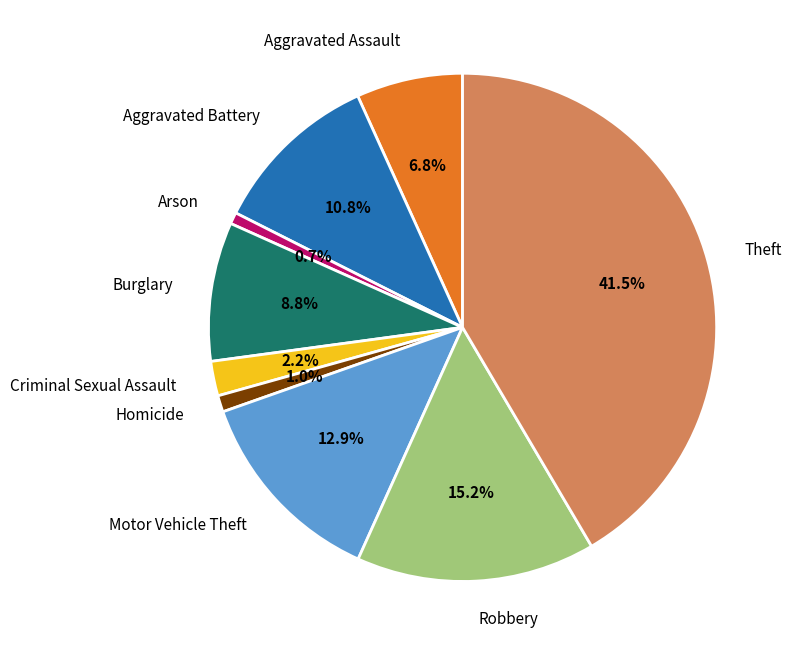

True or false: Aggravated Battery accounts for 1% of the total.

False